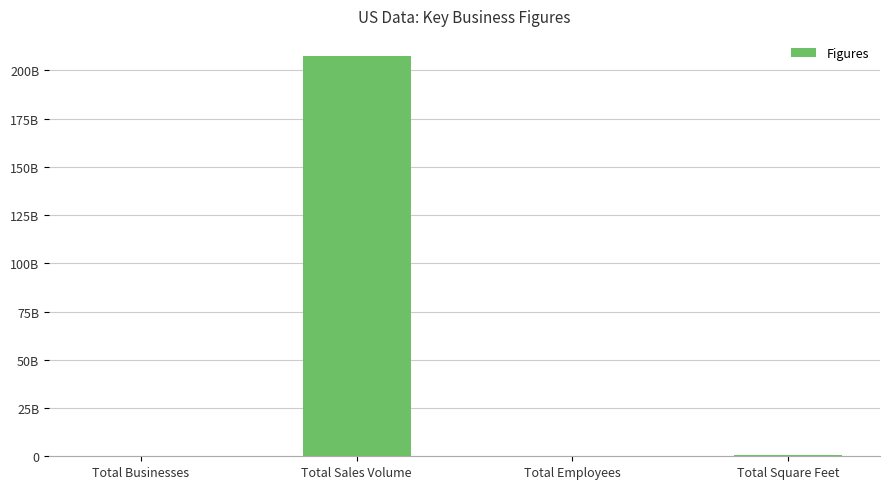

What is the greatest value displayed?

207475975448